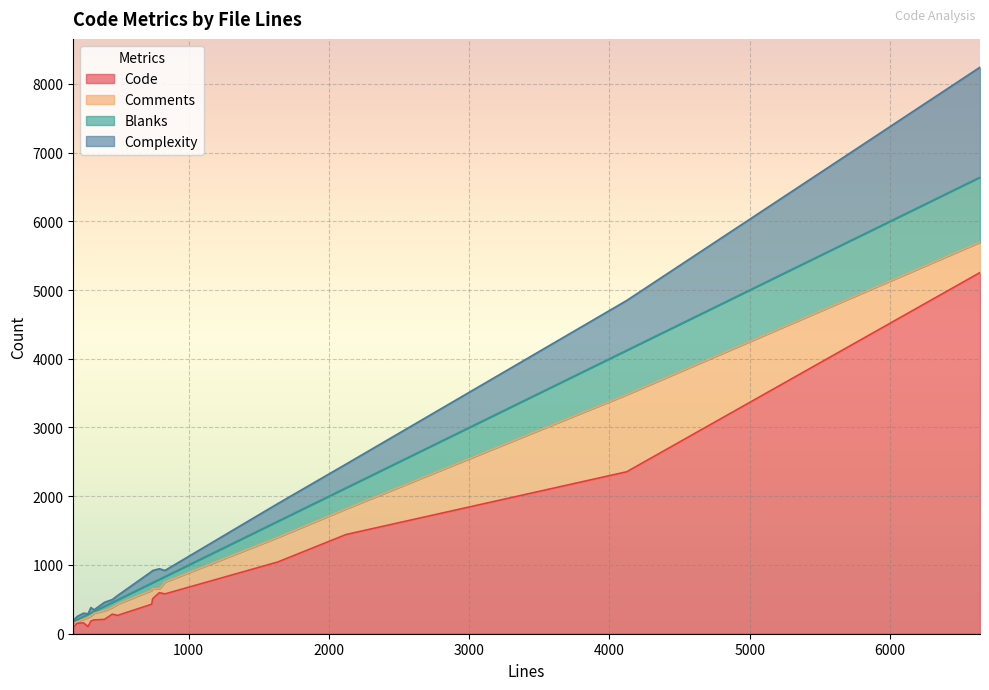

Reading left to right, extract all data points from this chart.

Code: 326=201	831=579	178=92	494=267	1635=1043	283=104	737=429	4123=2356	251=158	400=208	744=510	2122=1443	792=597	304=185	456=284	206=152	6641=5254
Comments: 326=98	831=172	178=65	494=164	1635=358	283=131	737=202	4123=1122	251=55	400=127	744=144	2122=374	792=58	304=74	456=99	206=22	6641=442
Blanks: 326=27	831=80	178=21	494=63	1635=234	283=48	737=106	4123=645	251=38	400=65	744=90	2122=305	792=137	304=45	456=73	206=32	6641=945
Complexity: 326=21	831=89	178=14	494=62	1635=257	283=7	737=169	4123=725	251=48	400=56	744=175	2122=345	792=153	304=77	456=41	206=45	6641=1600